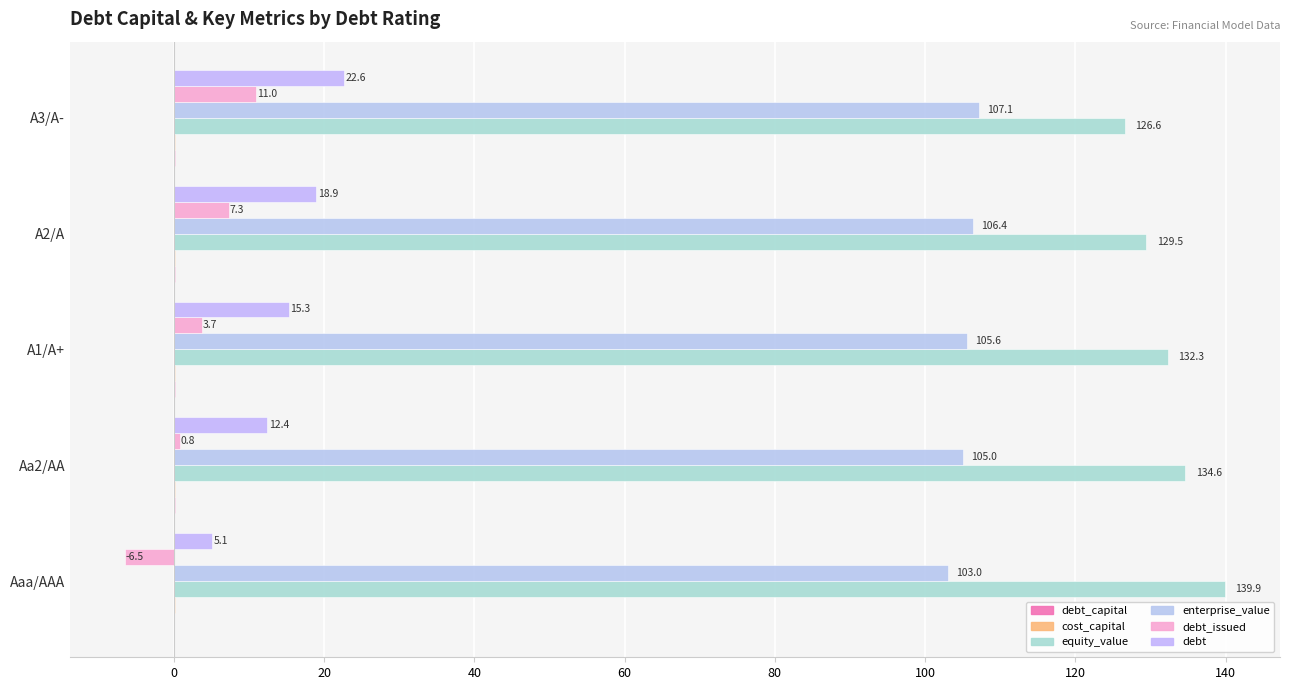

How many categories are shown in the chart?

5